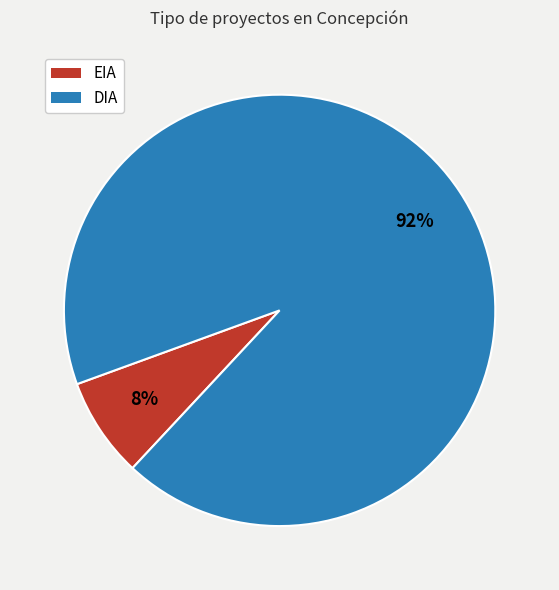

What percentage is the DIA slice, to the nearest percent?

92%